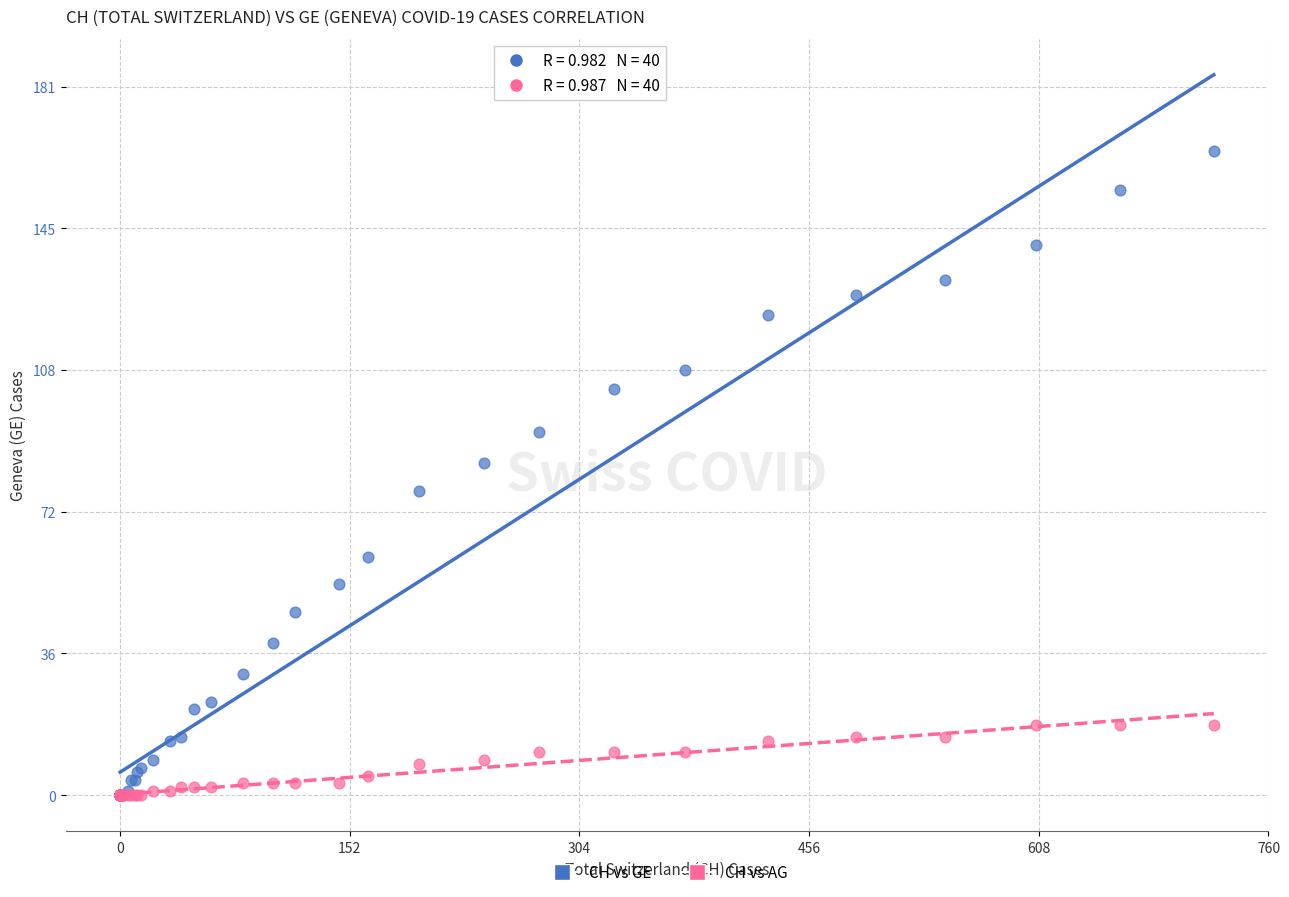

What are all the series names shown in the legend?

CH vs GE, CH vs AG